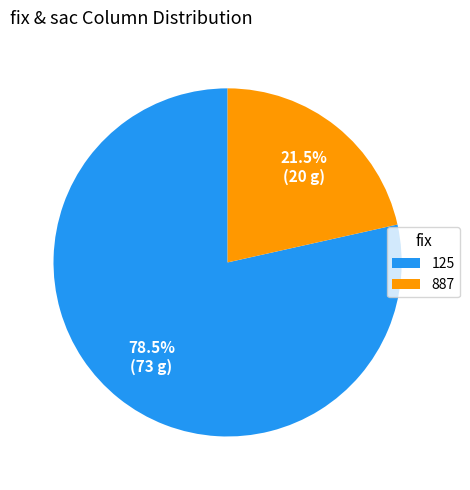

The 125 slice represents 86% of the pie. True or false?

False